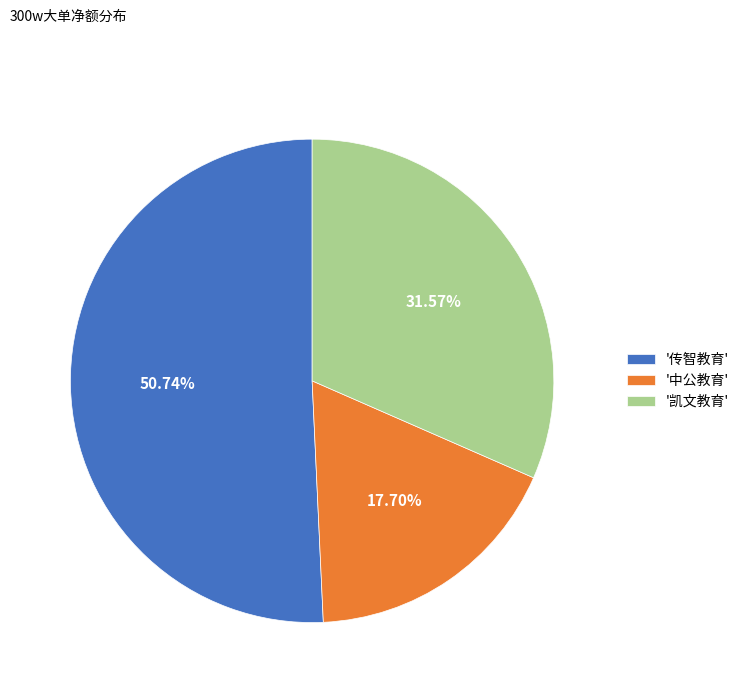

Does '凯文教育' represent more than half of the total?

No